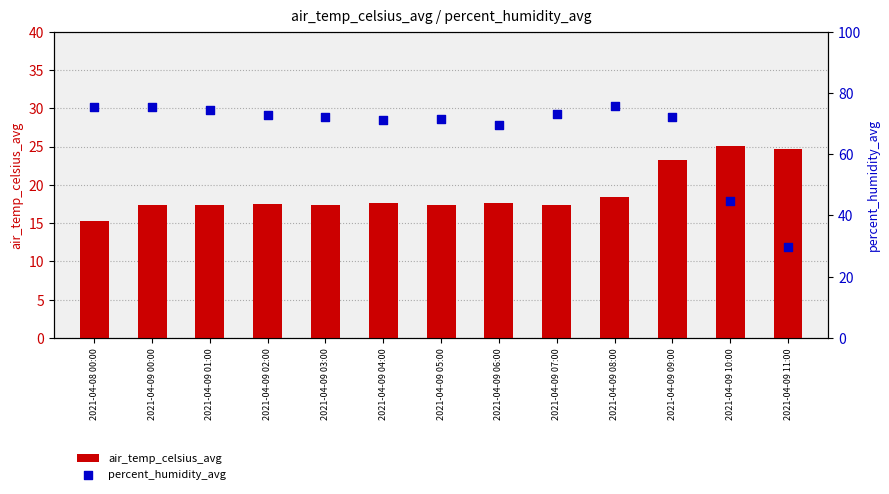

At how many categories does at least one series exceed 39?

12